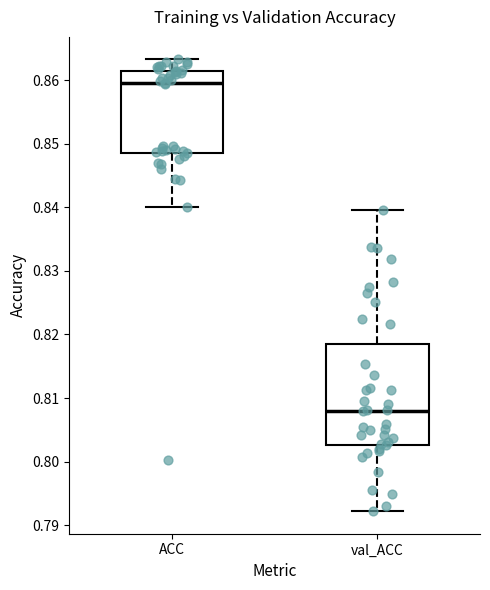

Which box has the lowest median line?

val_ACC